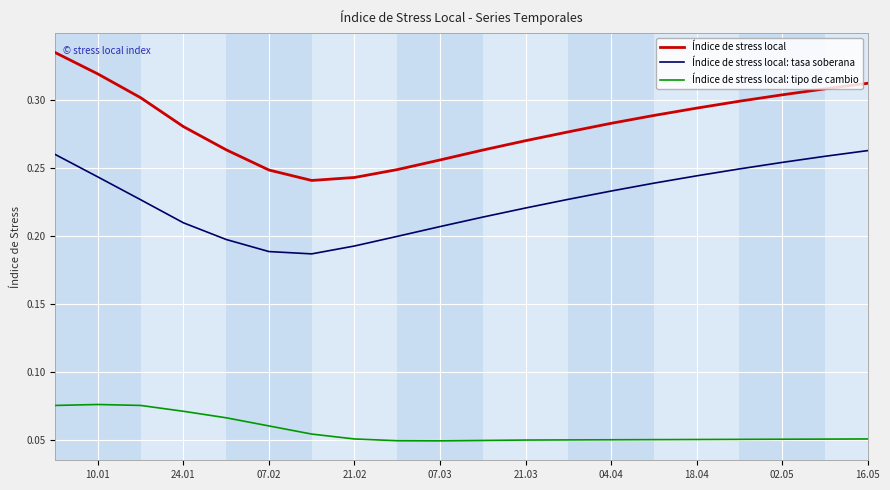

Which series has the largest total across all categories?

Índice de stress local